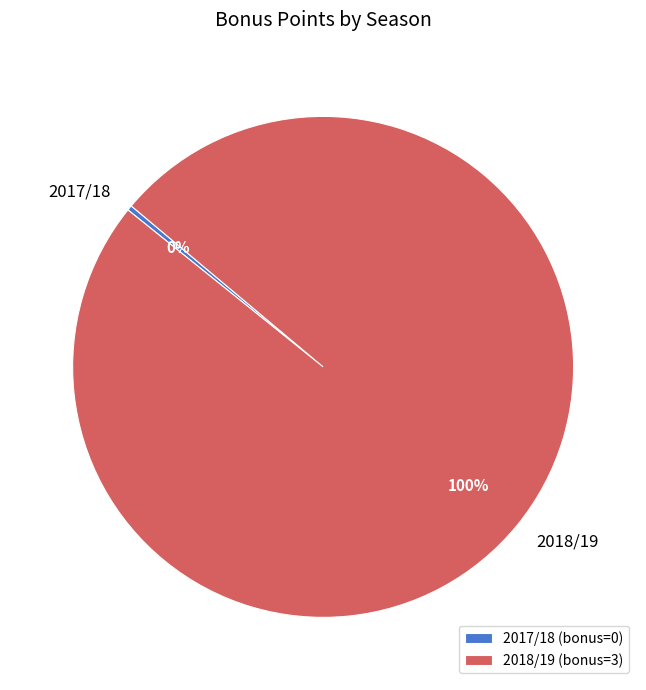

Which category has the biggest portion of the pie?

2018/19